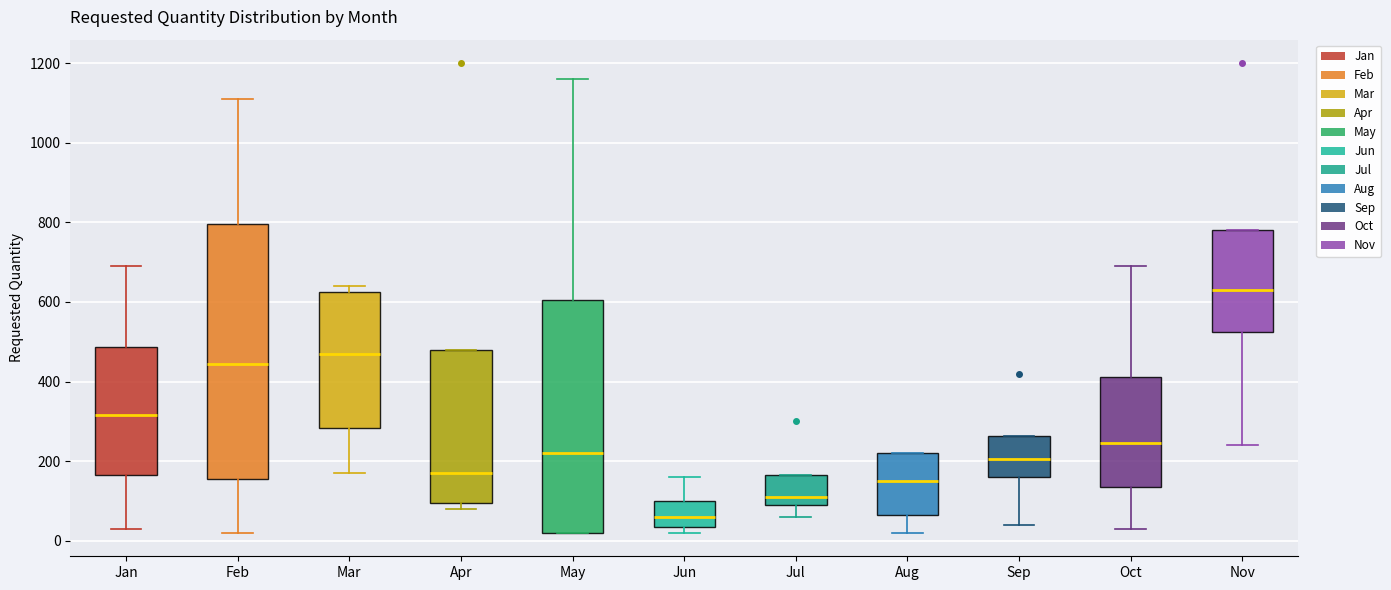

Which box has the highest median line?

Nov